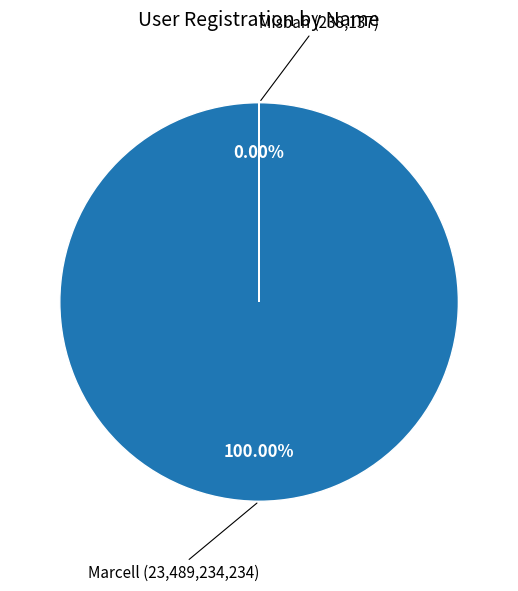

What percentage is the Marcell slice, to the nearest percent?

100%